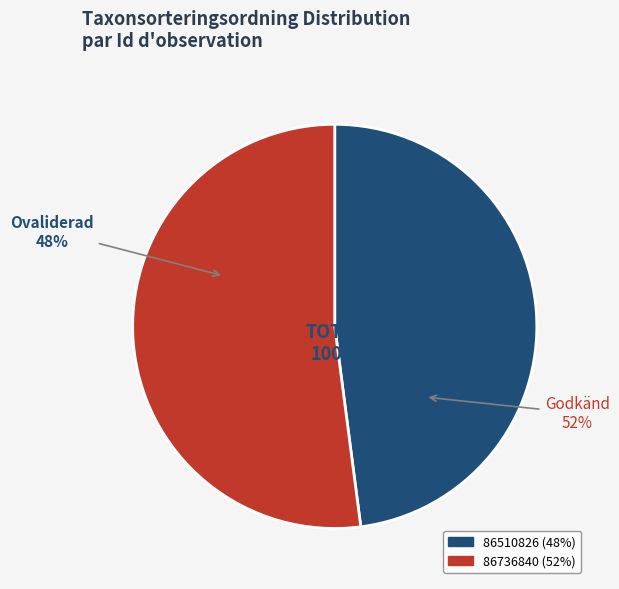

Is 86510826 the majority of the pie?

No